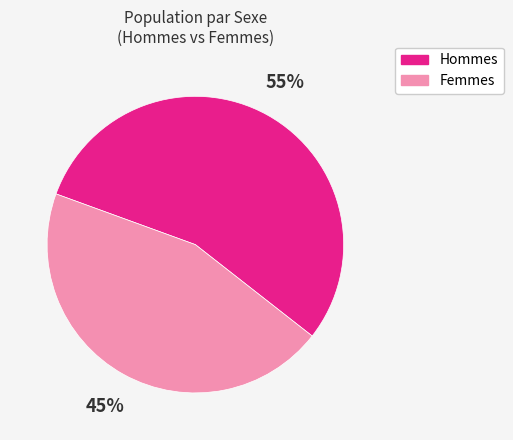

True or false: Hommes accounts for 65% of the total.

False